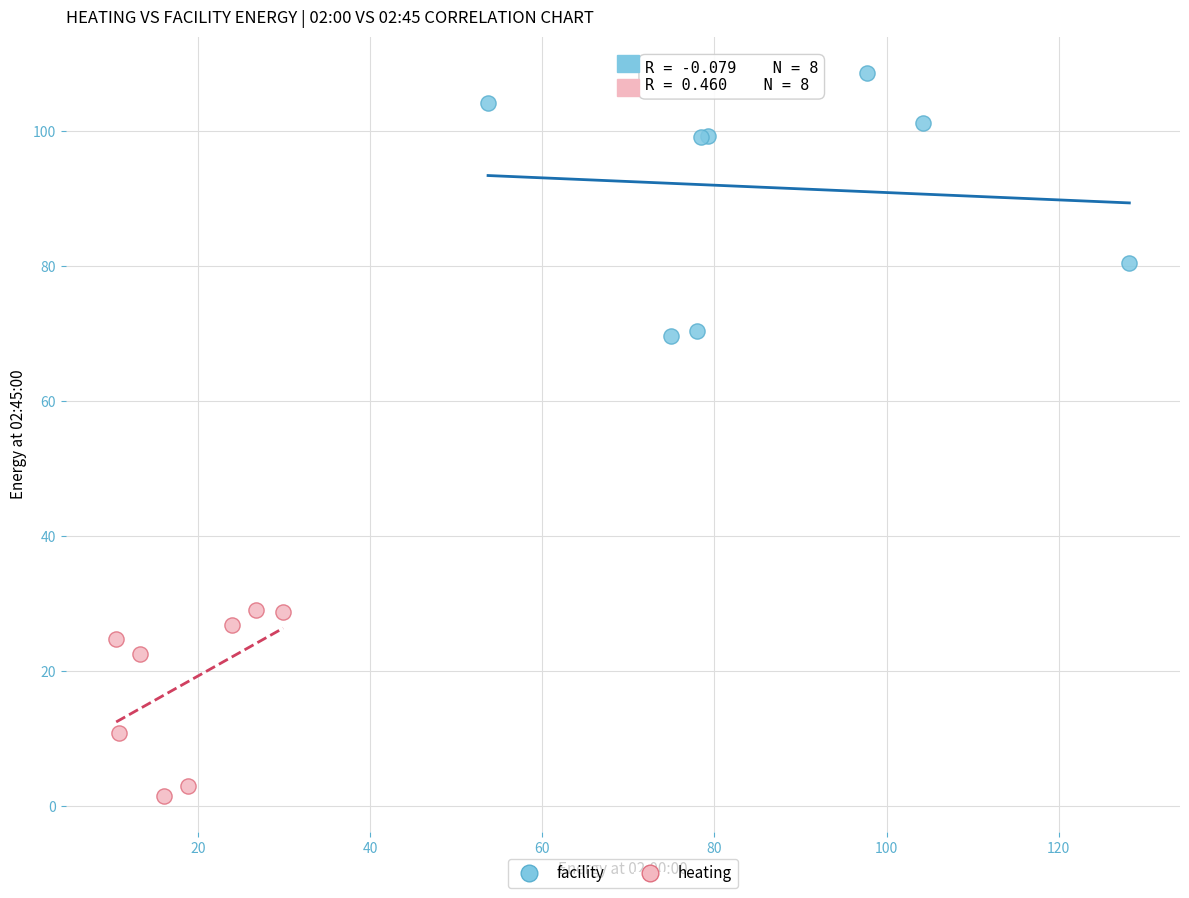

Which series reaches the maximum Y coordinate?

facility